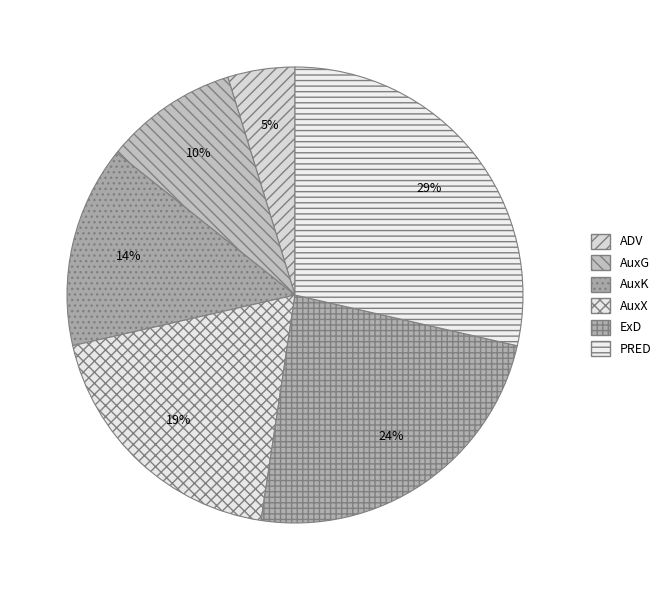

Is the sum of ADV and AuxX greater than half?

No